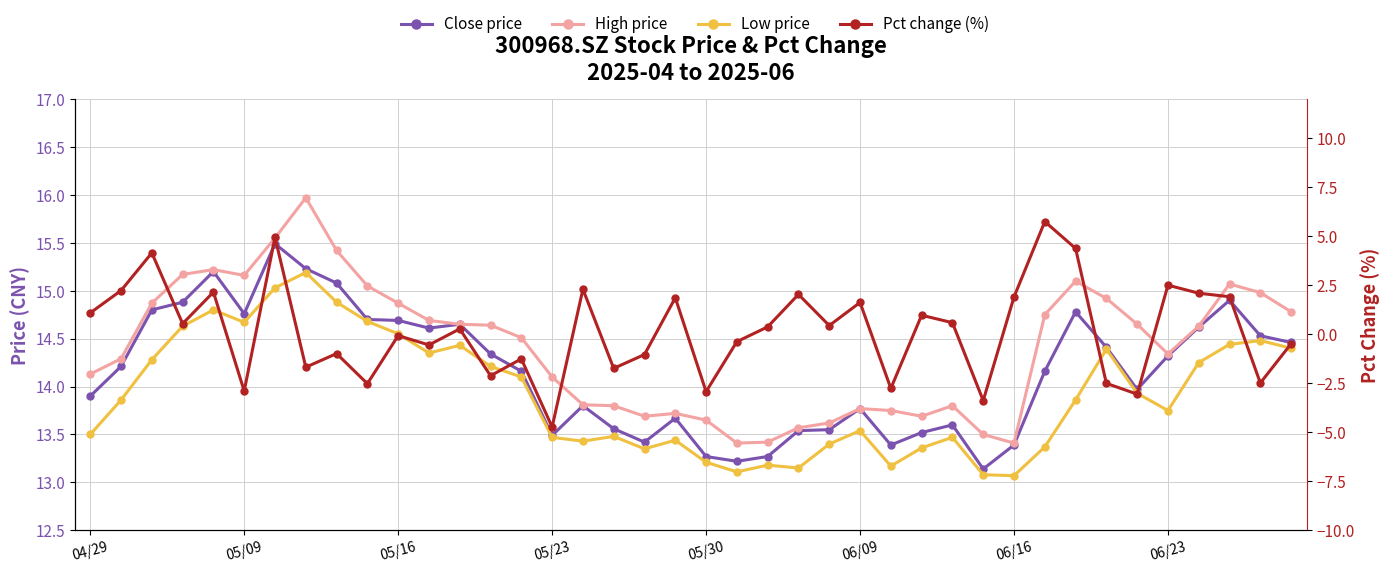

At how many categories does at least one series exceed -4?

40